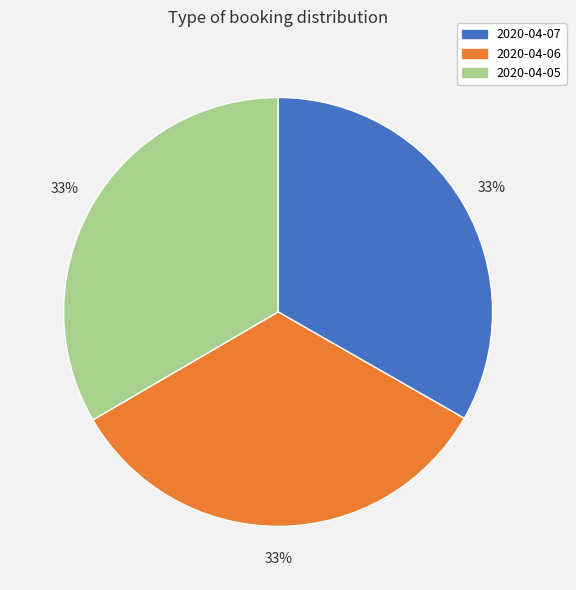

To the nearest percent, what is the average slice percentage?

33%